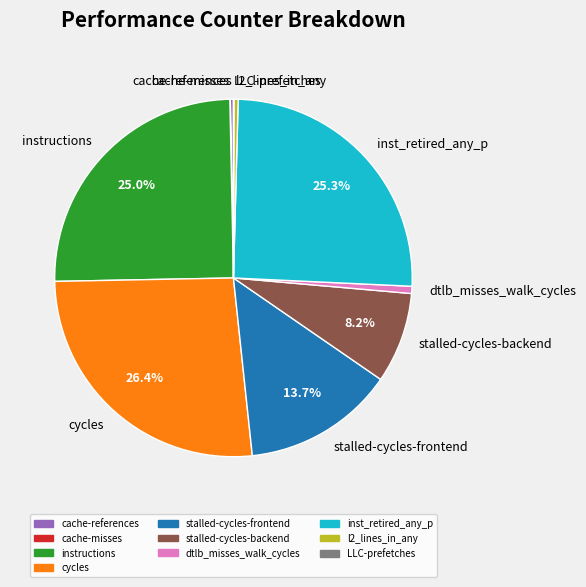

To the nearest percent, what portion does instructions represent?

25%